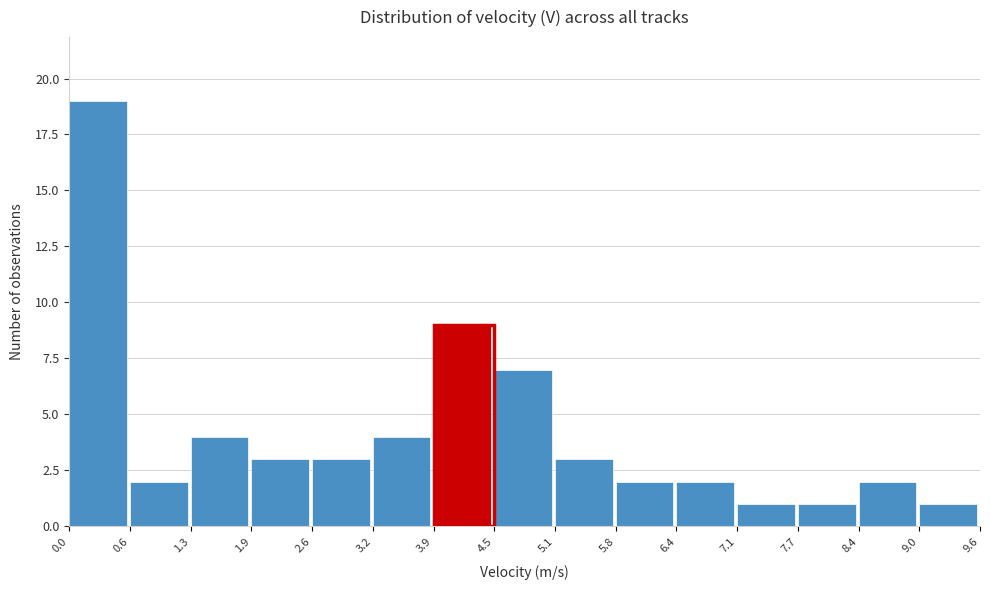

What is the height of the bar covering 7.7 to 8.4 on the x-axis? The values are not printed on the chart, so give them approximately, as read against the axis.

1